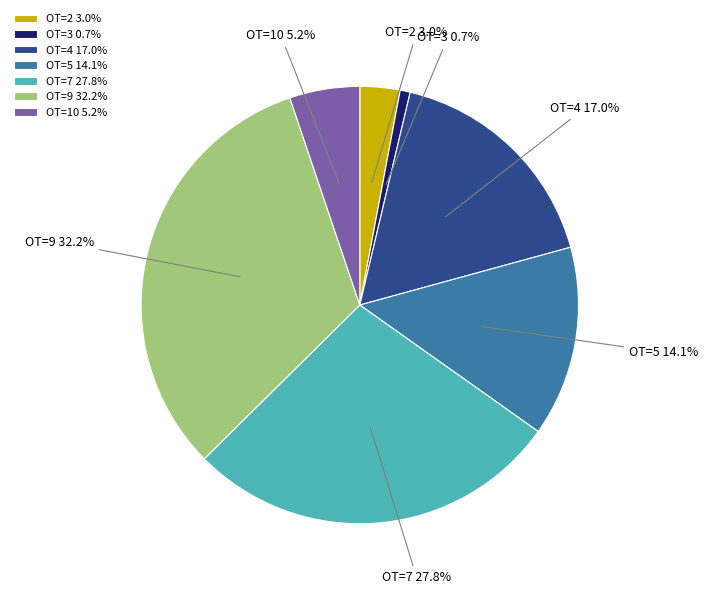

To the nearest percent, what is the combined percentage of OT=9 and OT=5?

46%